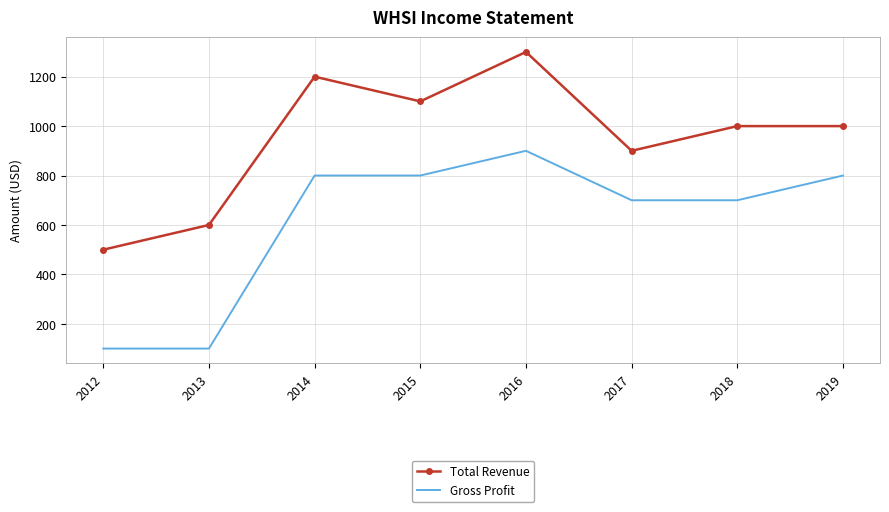

What is the sum of all Total Revenue values?

7600